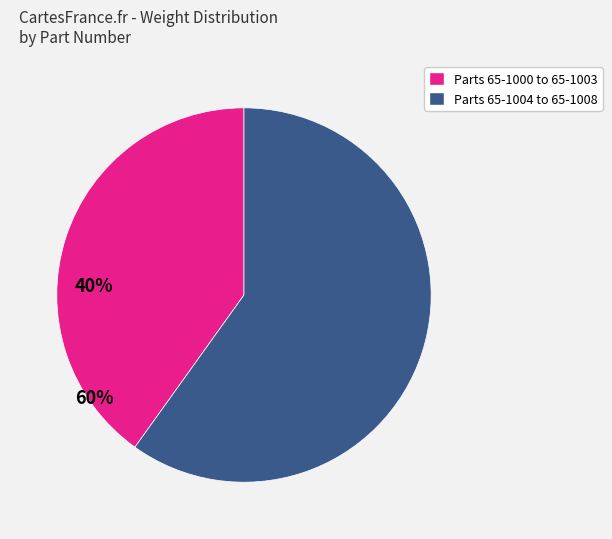

How many segments does this pie chart have?

2